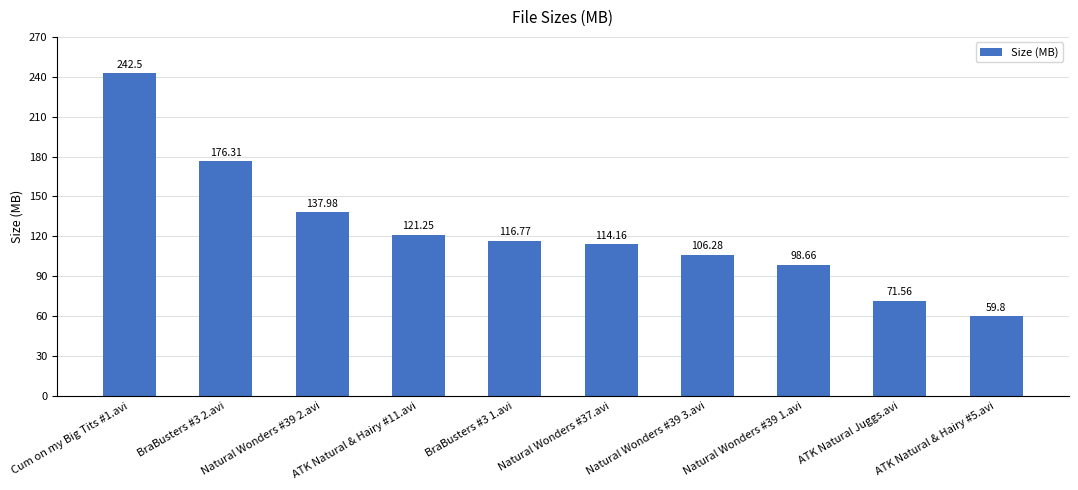

Rank the categories by value from lowest to highest.

ATK Natural & Hairy #5.avi, ATK Natural Juggs.avi, Natural Wonders #39 1.avi, Natural Wonders #39 3.avi, Natural Wonders #37.avi, BraBusters #3 1.avi, ATK Natural & Hairy #11.avi, Natural Wonders #39 2.avi, BraBusters #3 2.avi, Cum on my Big Tits #1.avi